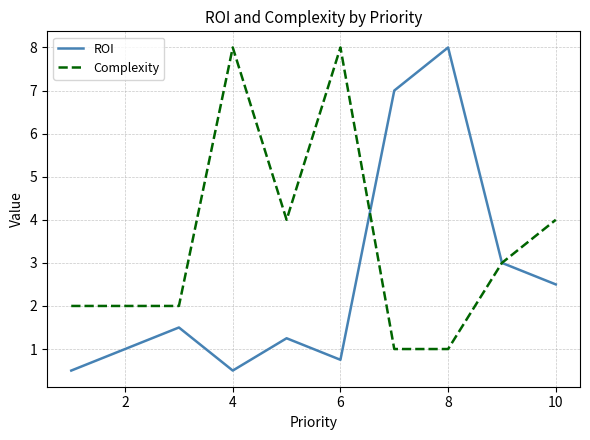

Rank the series by their average value, from highest to lowest.

Complexity, ROI